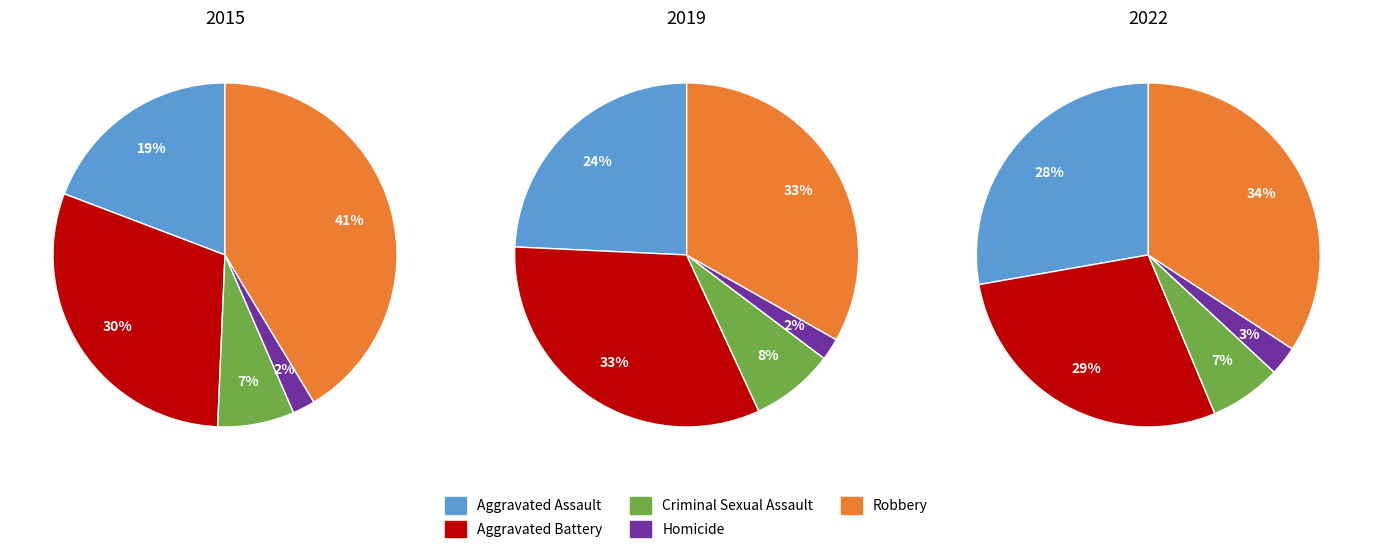

Rank the series at Criminal Sexual Assault from highest to lowest value.

2019, 2022, 2015